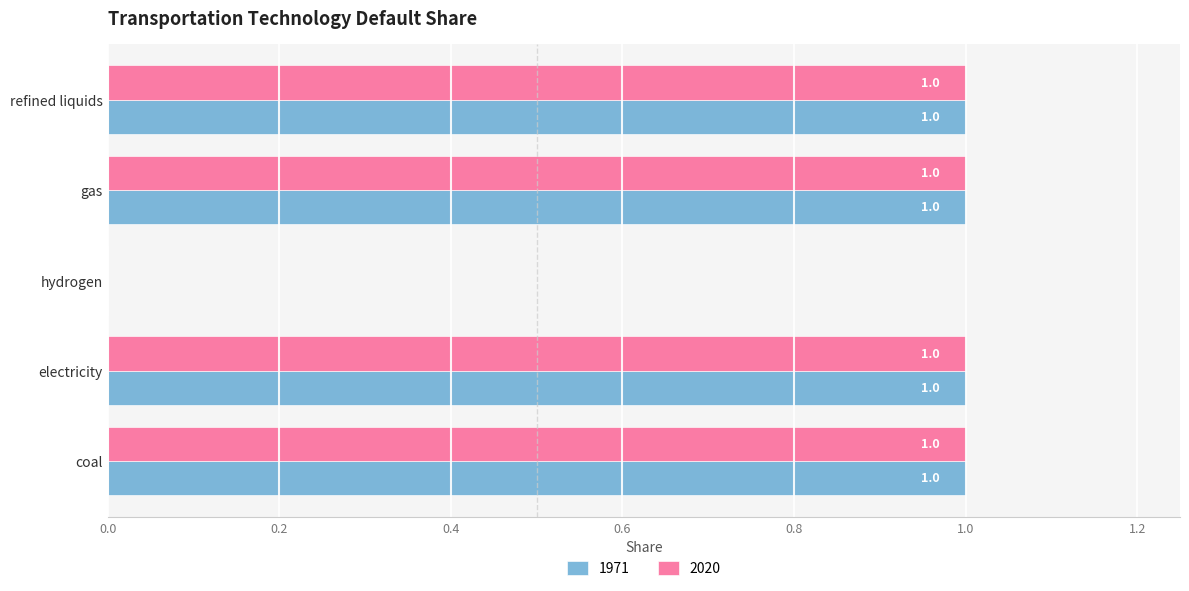

True or false: 2020 has a value of 1 at coal.

True